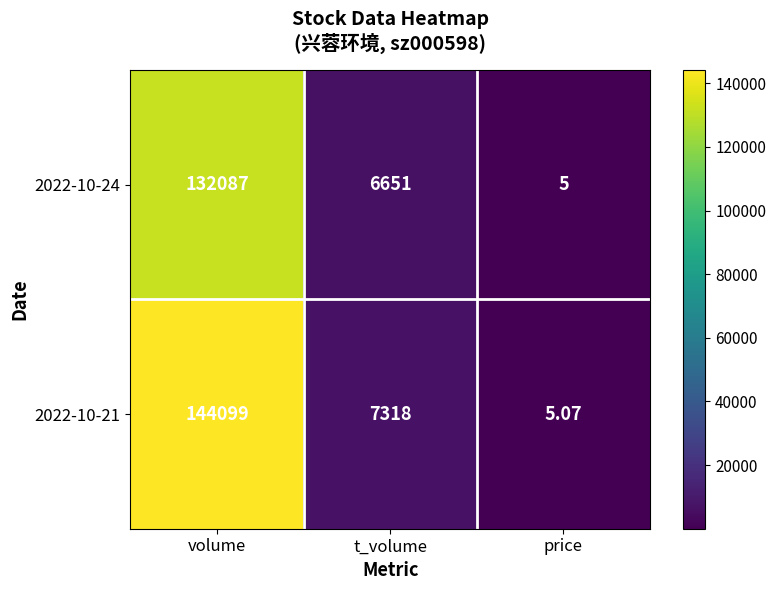

At which label does 2022-10-24 reach its minimum?

price